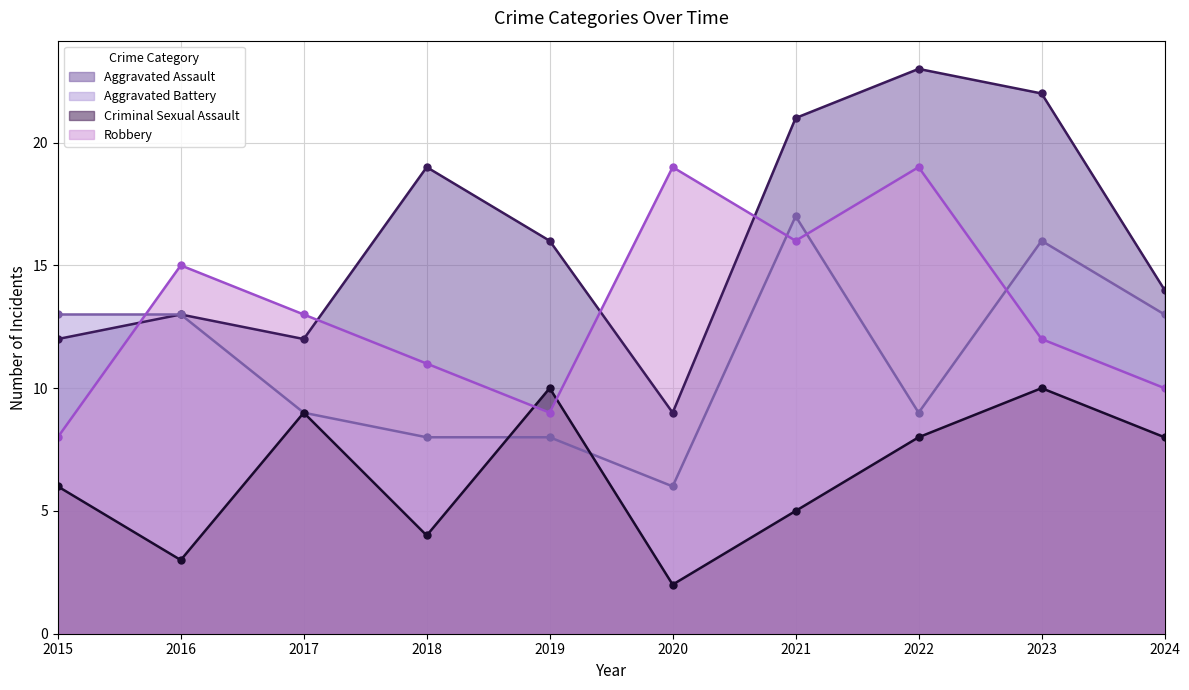

What is the sum of all Aggravated Assault values?

161